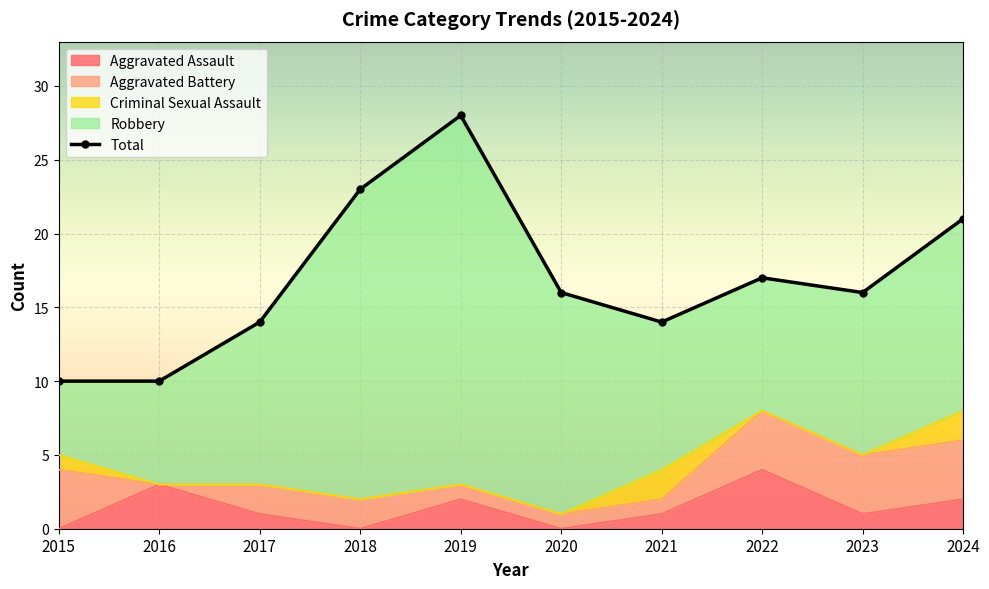

Approximately how many times larger is the value at 2023 compared to 2019?

0.6